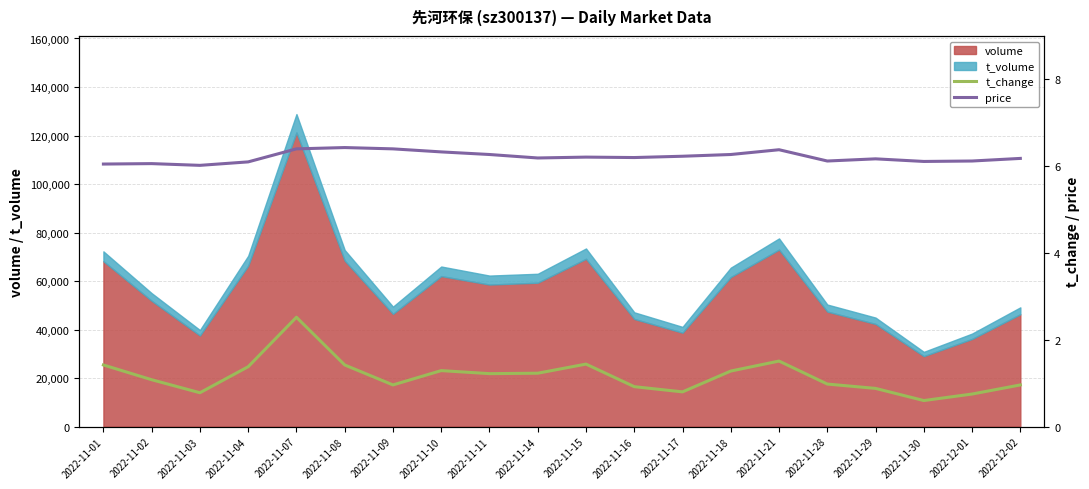

Where is t_change nearest to the value 1?

2022-11-28